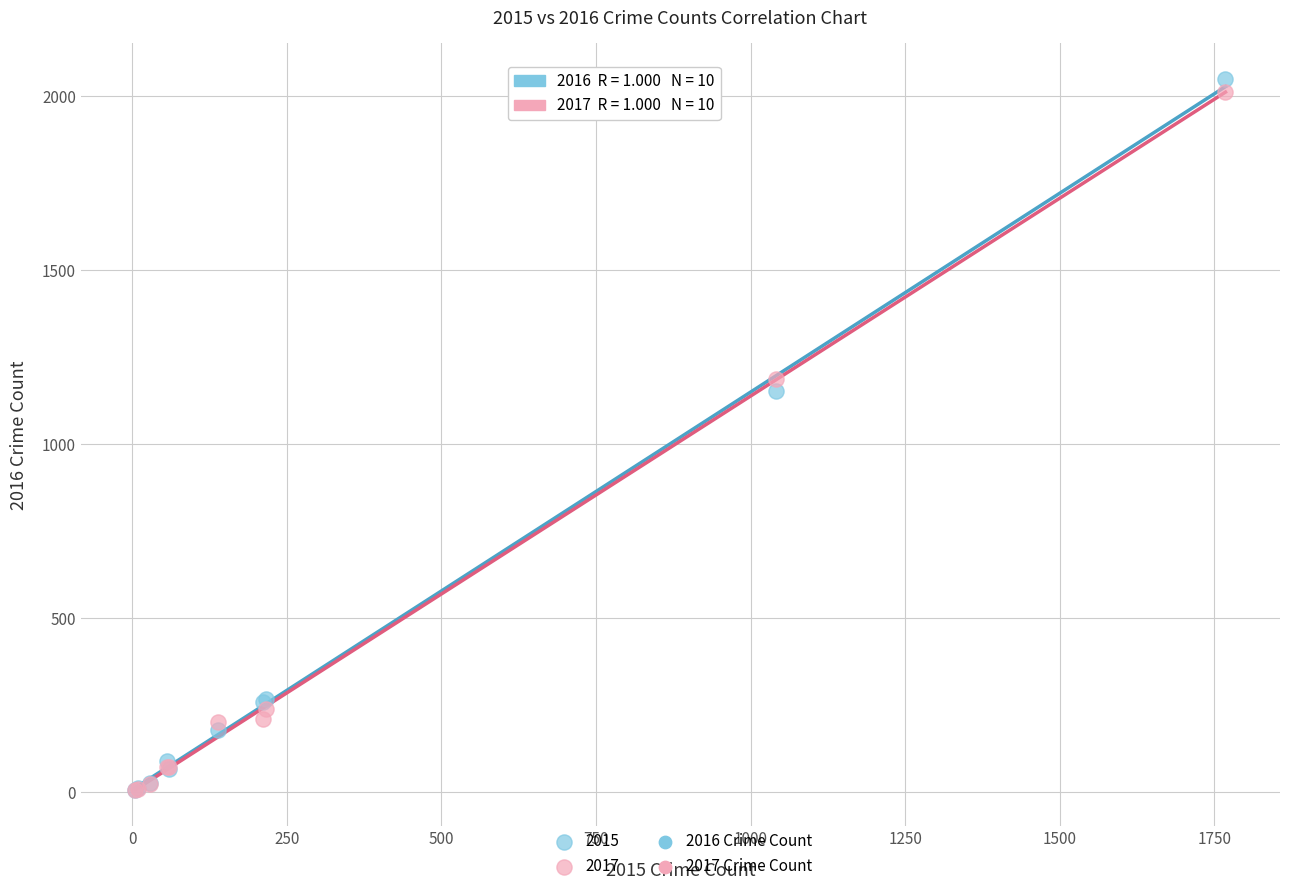

Across all series, what Y value is closest to 1027?

1151